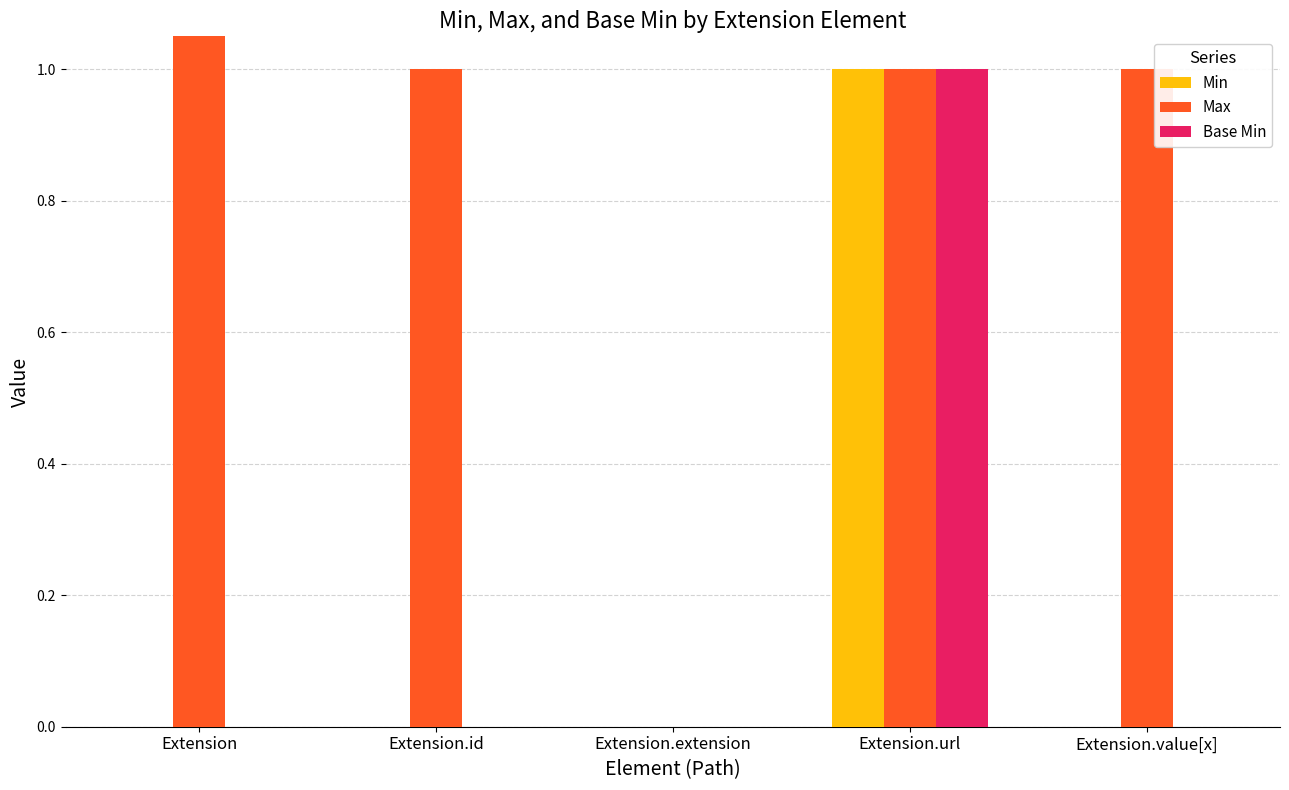

Rank the categories by Min value from lowest to highest.

Extension, Extension.id, Extension.extension, Extension.value[x], Extension.url